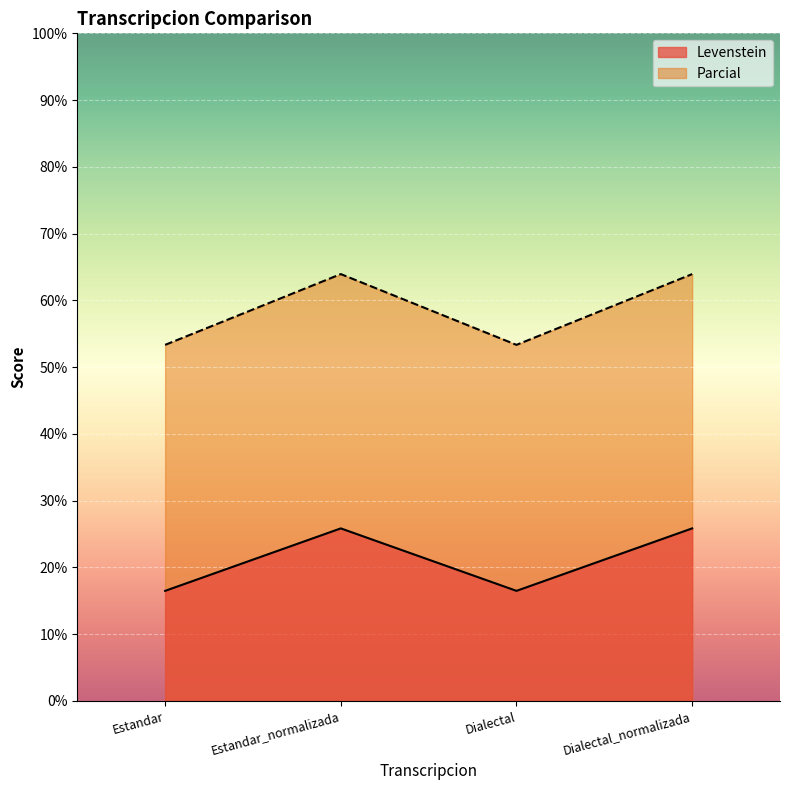

True or false: Levenstein and Parcial intersect in this chart.

False